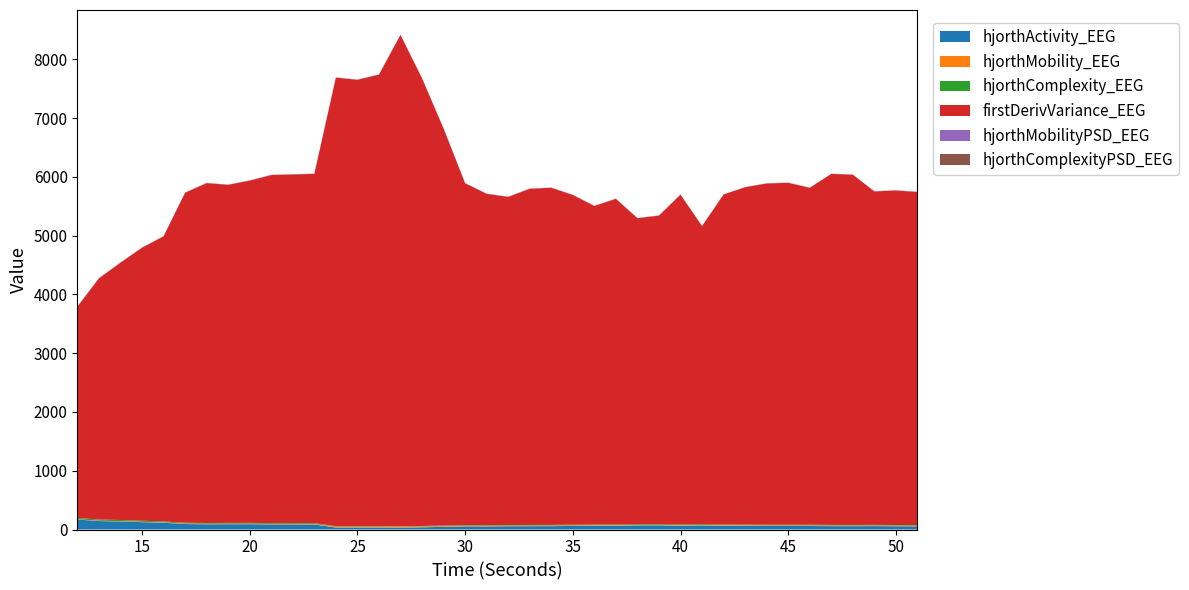

Reading left to right, transcribe all the data shown in this chart.

hjorthActivity_EEG: 170.2	143.9	137.4	125.2	115.0	93.3	89.5	90.5	90.7	87.8	87.7	86.6	34.2	35.2	34.4	31.6	37.6	46.1	53.6	52.9	55.6	56.4	57.3	60.4	62.9	65.1	70.6	71.2	65.1	70.3	63.4	62.8	60.2	60.3	59.8	57.3	56.8	57.8	55.6	54.3
hjorthMobility_EEG: 4.6	5.3	5.6	6.1	6.5	7.8	8.0	8.0	8.0	8.2	8.2	8.3	14.9	14.7	14.9	16.3	14.2	12.1	10.4	10.3	10.0	10.1	10.0	9.6	9.3	9.2	8.6	8.6	9.3	8.5	9.4	9.6	9.8	9.8	9.8	10.2	10.2	9.9	10.1	10.2
hjorthComplexity_EEG: 23.1	20.0	19.1	17.8	16.6	14.0	13.5	13.7	13.7	13.3	13.3	13.2	7.7	7.8	7.6	7.1	8.1	9.4	10.9	10.9	11.2	11.2	11.3	11.7	12.0	12.2	13.0	13.0	12.1	13.2	11.9	11.8	11.5	11.5	11.5	11.0	11.0	11.3	11.1	10.9
firstDerivVariance_EEG: 3594.1	4104.4	4377.6	4645.5	4849.2	5614.8	5782.7	5752.5	5824.0	5921.4	5931.5	5943.1	7632.2	7594.3	7683.0	8359.4	7616.8	6755.4	5816.3	5636.9	5583.1	5719.7	5735.9	5610.8	5420.7	5539.5	5204.9	5247.7	5611.6	5070.7	5615.4	5739.8	5806.3	5817.7	5732.5	5972.1	5959.4	5673.5	5691.9	5668.0
hjorthMobilityPSD_EEG: 1.6	1.2	1.0	1.2	1.0	1.4	1.3	1.1	1.4	1.3	1.1	1.6	1.8	2.0	1.5	1.5	1.7	1.5	1.6	1.8	1.4	1.6	1.8	1.4	1.5	1.6	1.4	1.4	1.5	1.6	1.5	1.6	1.6	1.4	1.7	1.8	1.7	1.9	2.2	2.0
hjorthComplexityPSD_EEG: 2.8	3.4	3.1	3.6	3.6	3.1	3.2	3.5	3.1	3.2	3.5	2.5	2.5	2.1	2.7	2.6	2.5	2.3	2.7	2.4	2.4	2.7	2.4	2.4	2.5	2.5	2.3	2.5	2.4	2.2	2.2	2.0	2.1	2.2	2.0	2.0	2.0	1.9	1.8	1.8